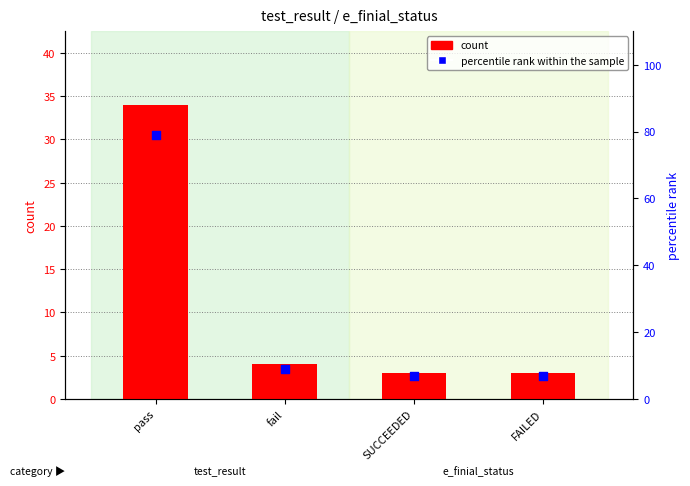

Is the value of count at fail greater than the value of percentile rank within the sample at fail?

No